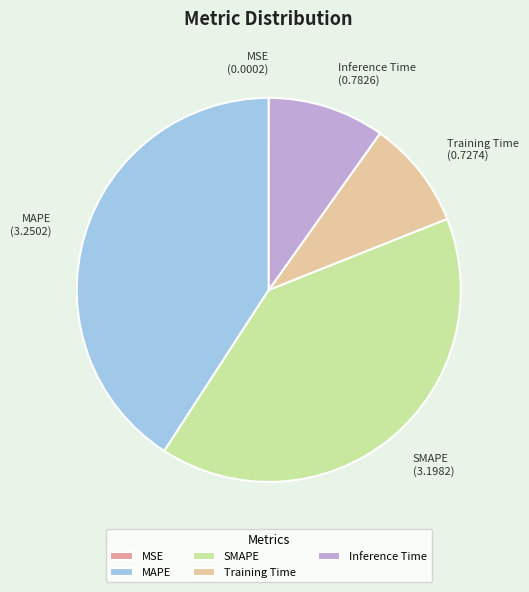

Which has a higher value, Inference Time or SMAPE?

SMAPE